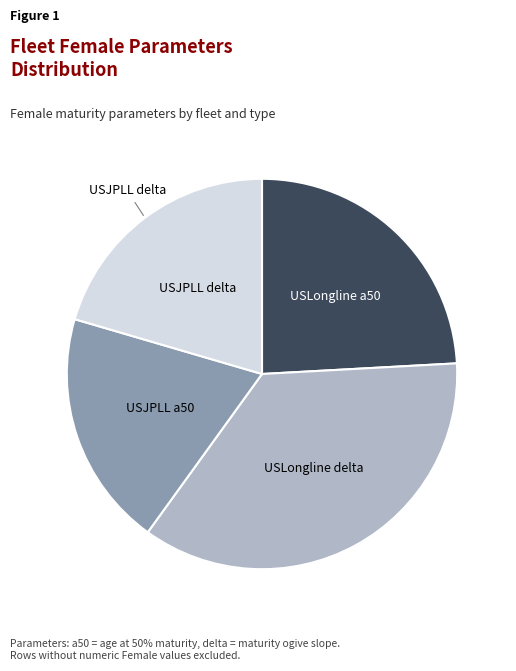

Does any single category account for the majority?

No